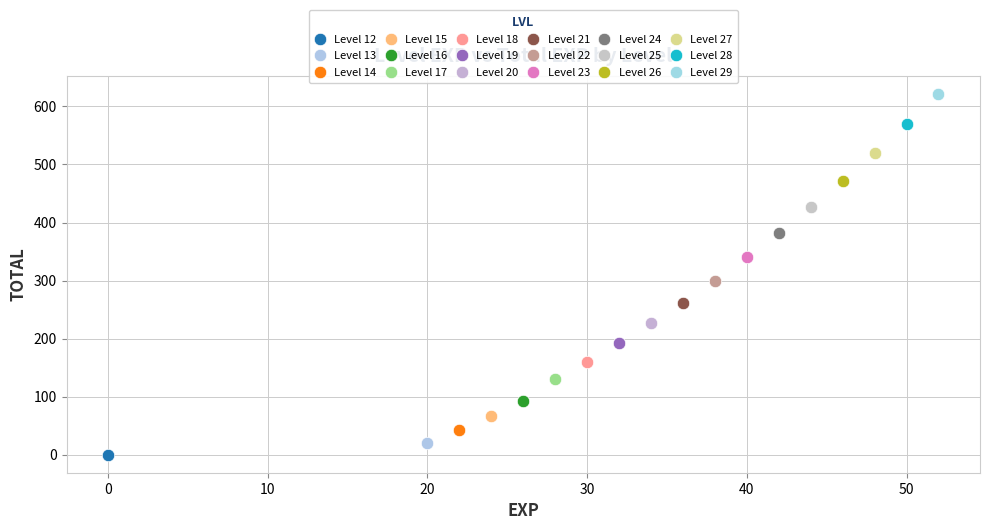

Which series reaches the maximum Y coordinate?

Level 29